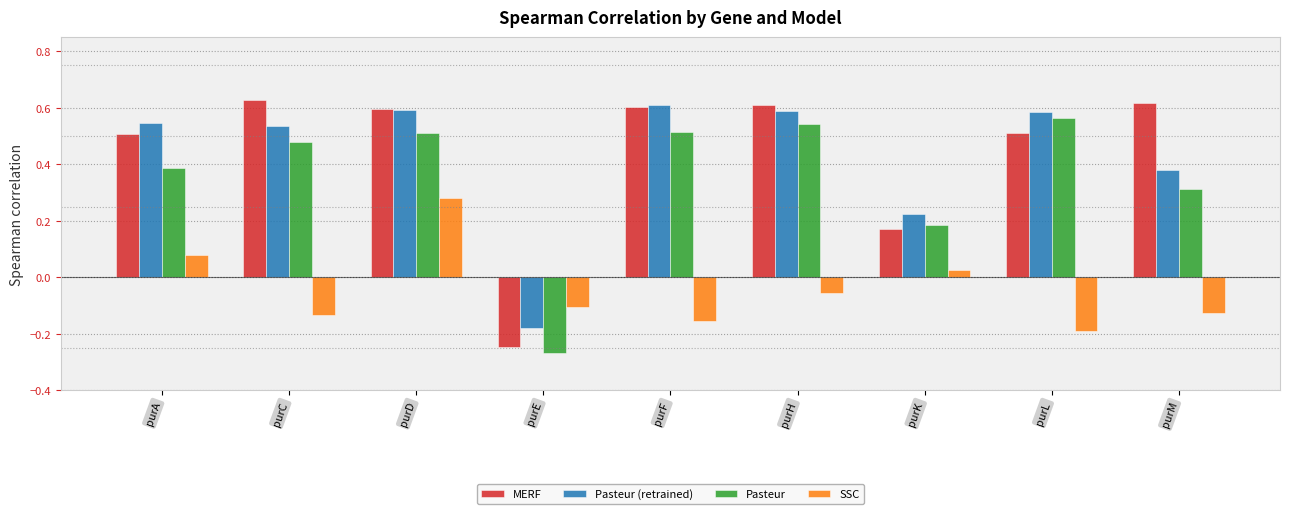

How many bars are there in total?

36